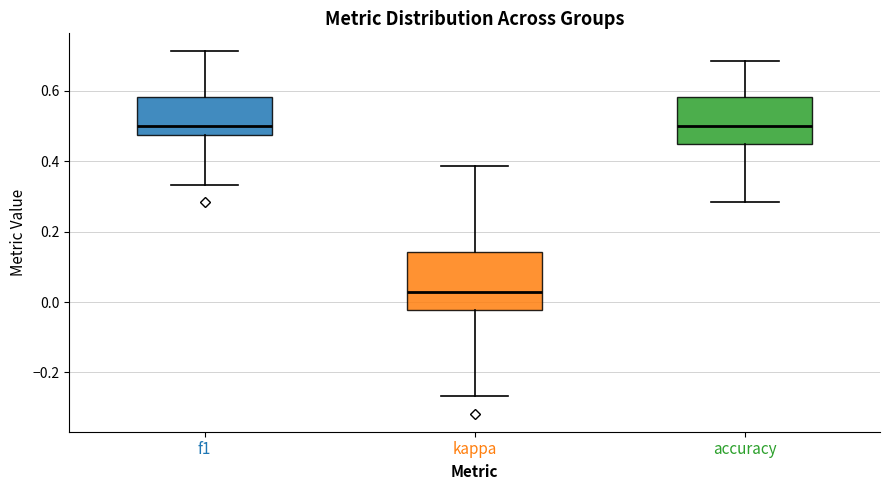

Reading left to right, transcribe this box plot: for each box, give where its median line is, the range the box spans, and where its two whiskers end, as read against the y-axis. The values are not printed on the chart, so give them approximately, as read against the axis.

f1: median 0.50, box 0.48 to 0.58, whiskers 0.34 to 0.72
kappa: median 0.02, box -0.02 to 0.14, whiskers -0.26 to 0.38
accuracy: median 0.50, box 0.46 to 0.58, whiskers 0.28 to 0.68